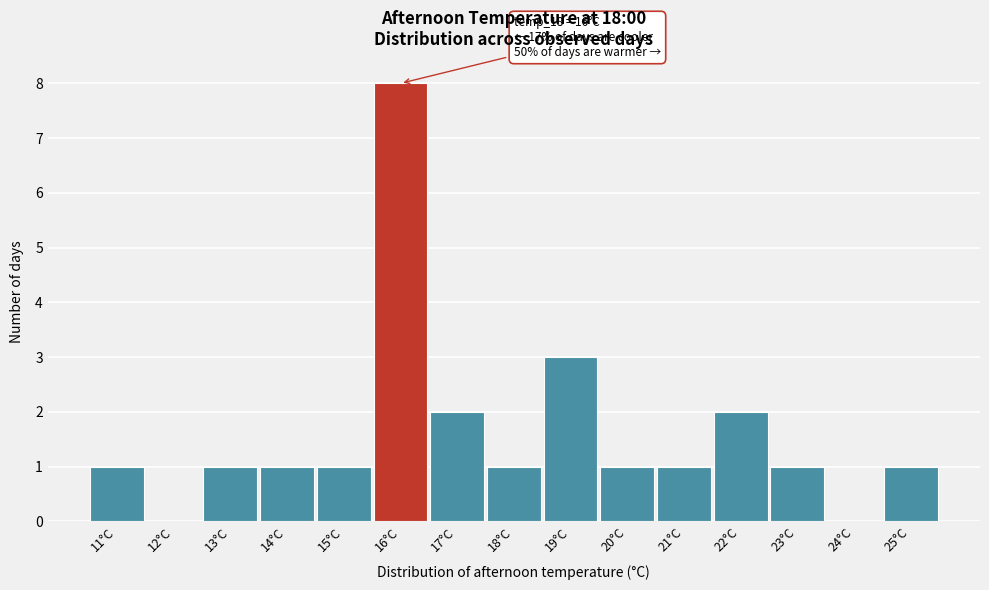

Which range on the x-axis has the tallest bar?

15.5 to 16.5